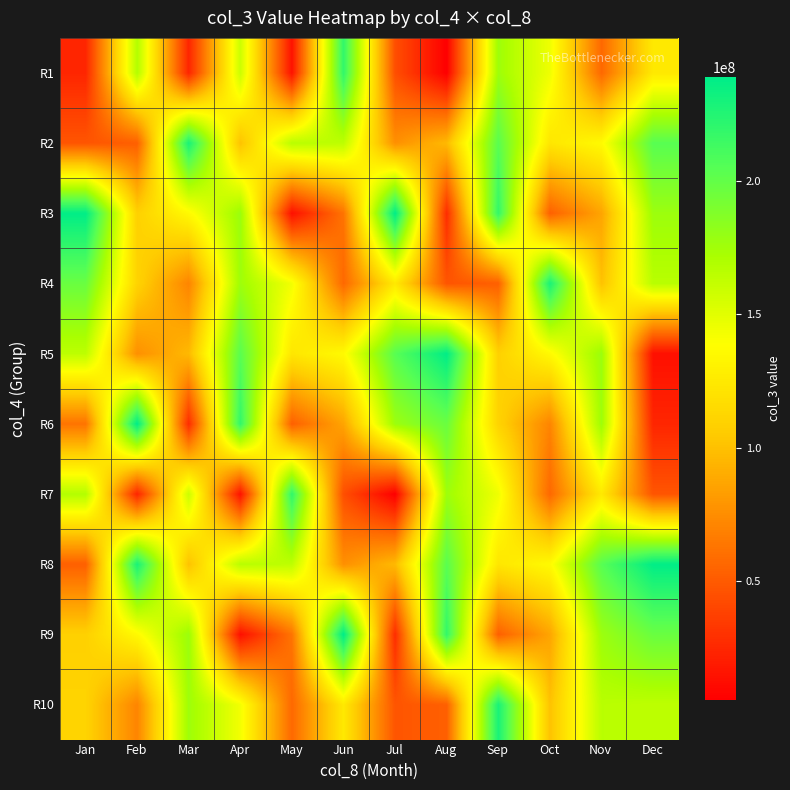

Rank the series by their maximum value, from lowest to highest.

R1, R7, R2, R4, R10, R5, R8, R3, R6, R9